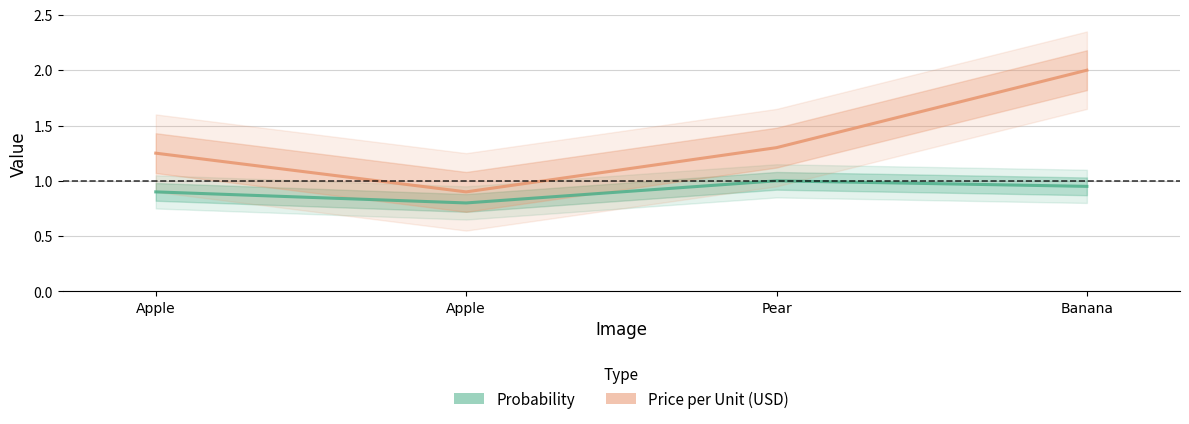

How many lines are shown in the chart?

2